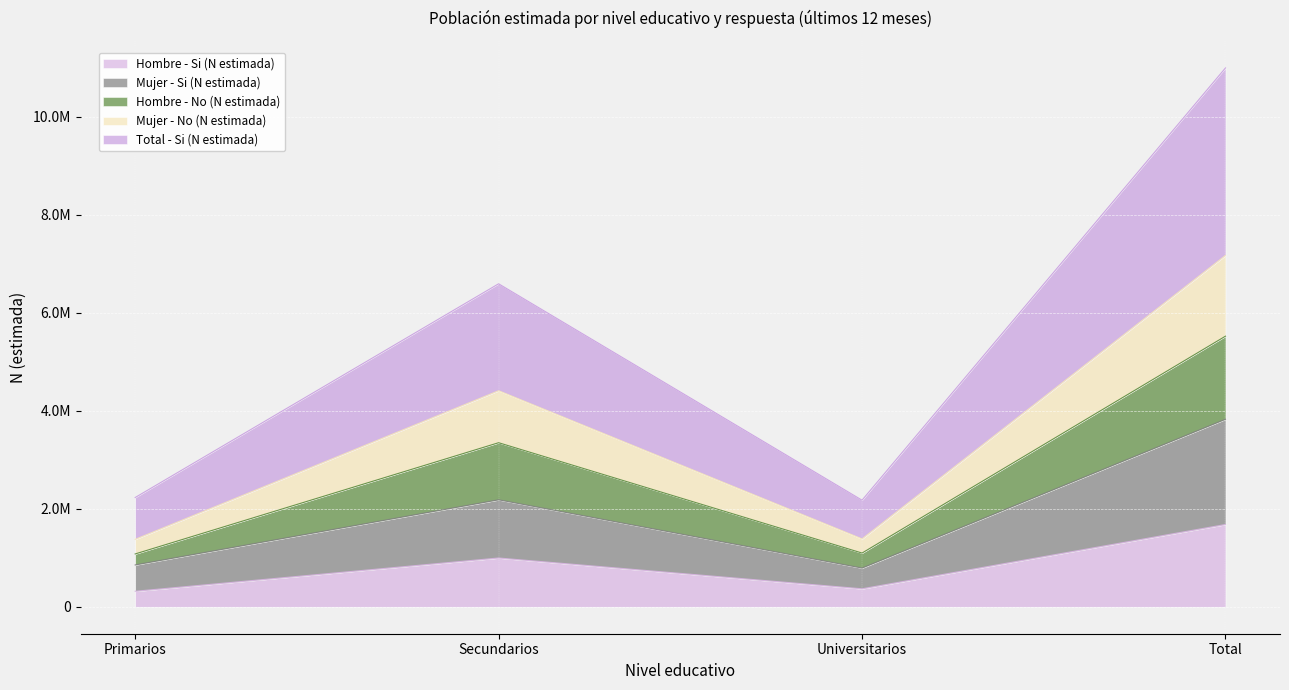

What are all the series names shown in the legend?

Hombre - Si (N estimada), Mujer - Si (N estimada), Hombre - No (N estimada), Mujer - No (N estimada), Total - Si (N estimada)